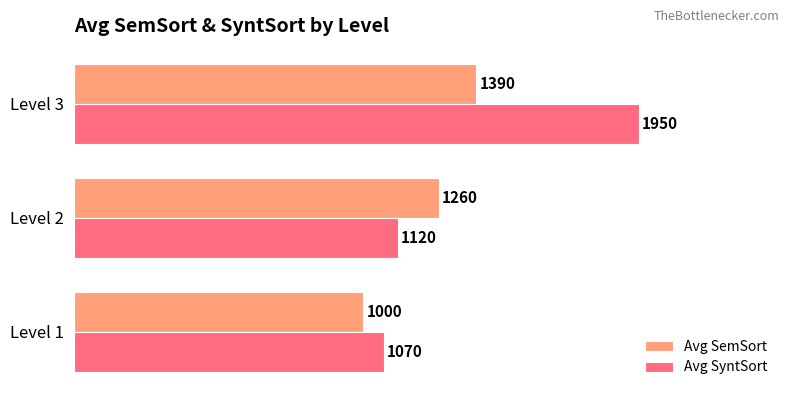

Count the number of data series in this chart.

2